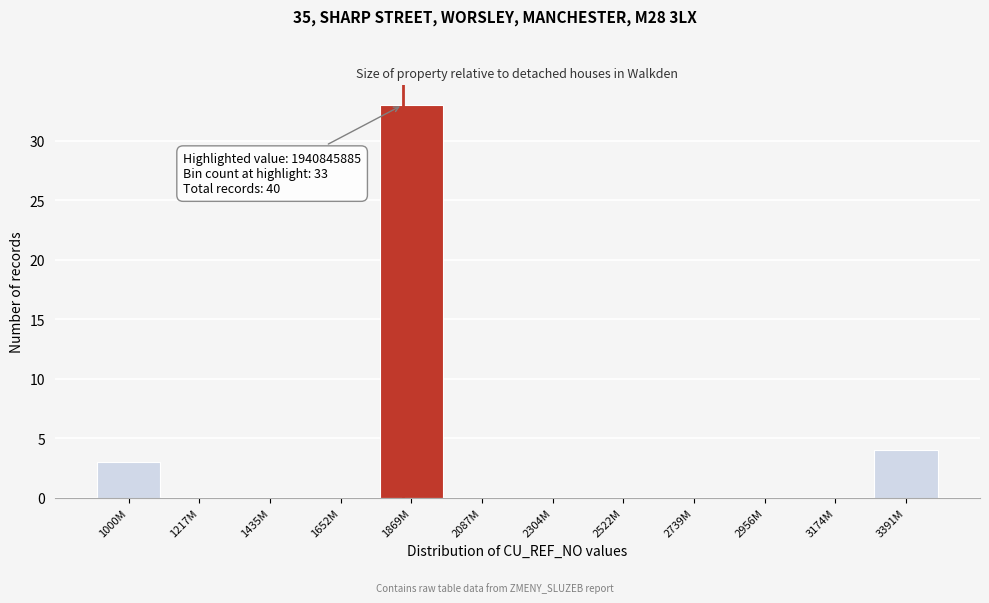

Reading left to right, transcribe all the data shown in this chart.

1000M=3	1217M=0	1435M=0	1652M=0	1869M=33	2087M=0	2304M=0	2522M=0	2739M=0	2956M=0	3174M=0	3391M=4